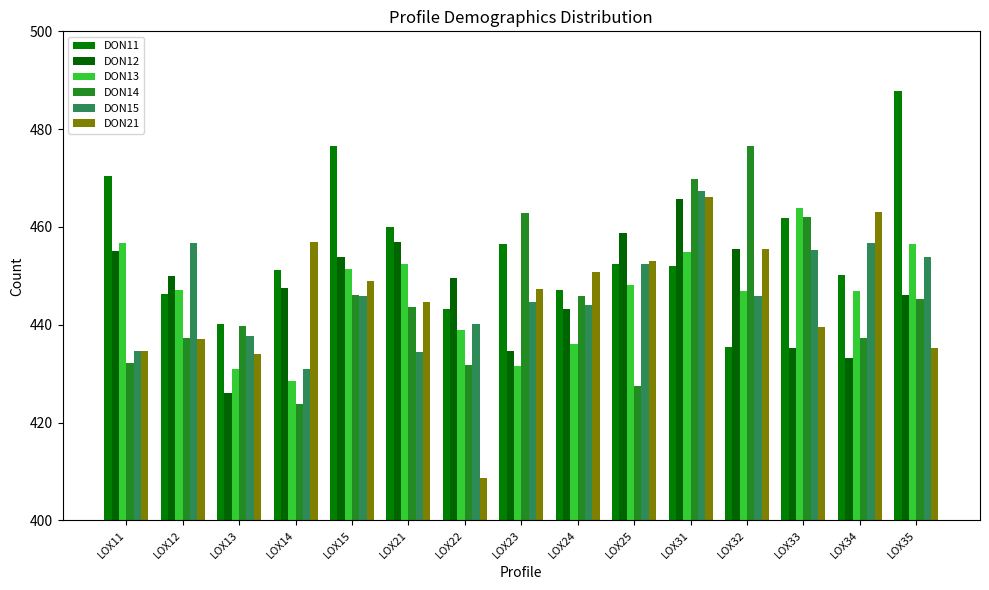

What is the sum of the DON14 values at LOX33 and LOX15?

908.1